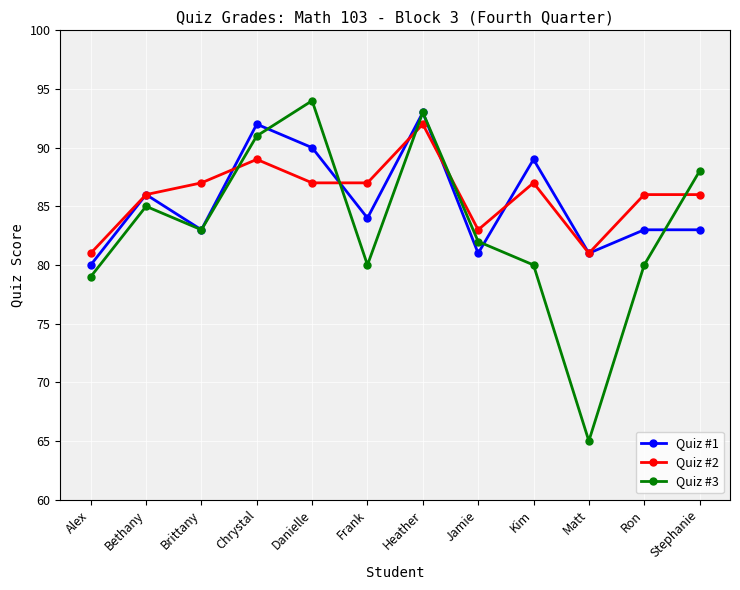

How many interior local valleys does the Quiz #1 series have?

4